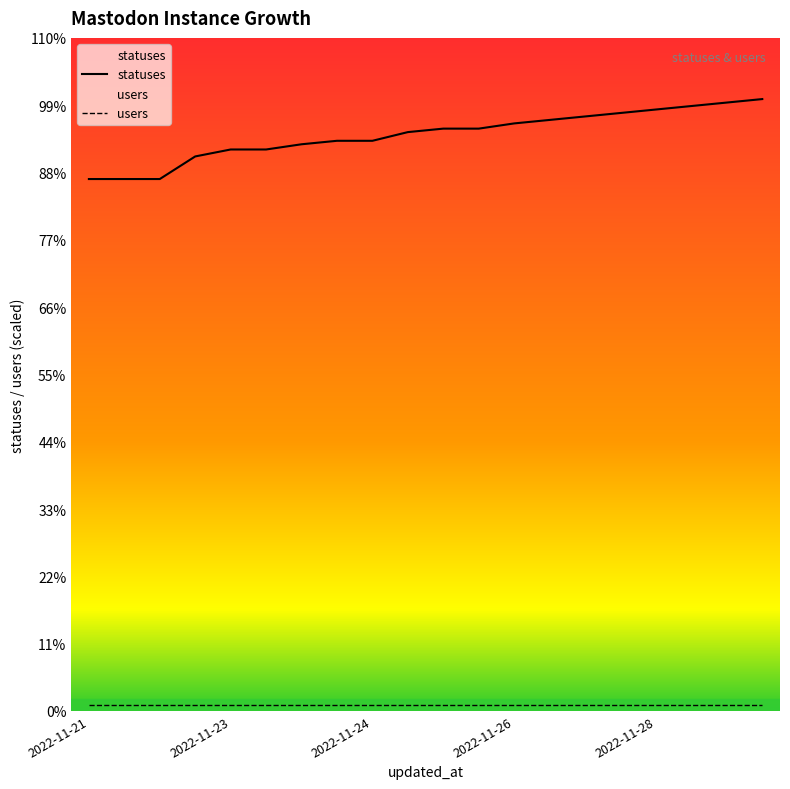

True or false: users and statuses cross at least once.

False